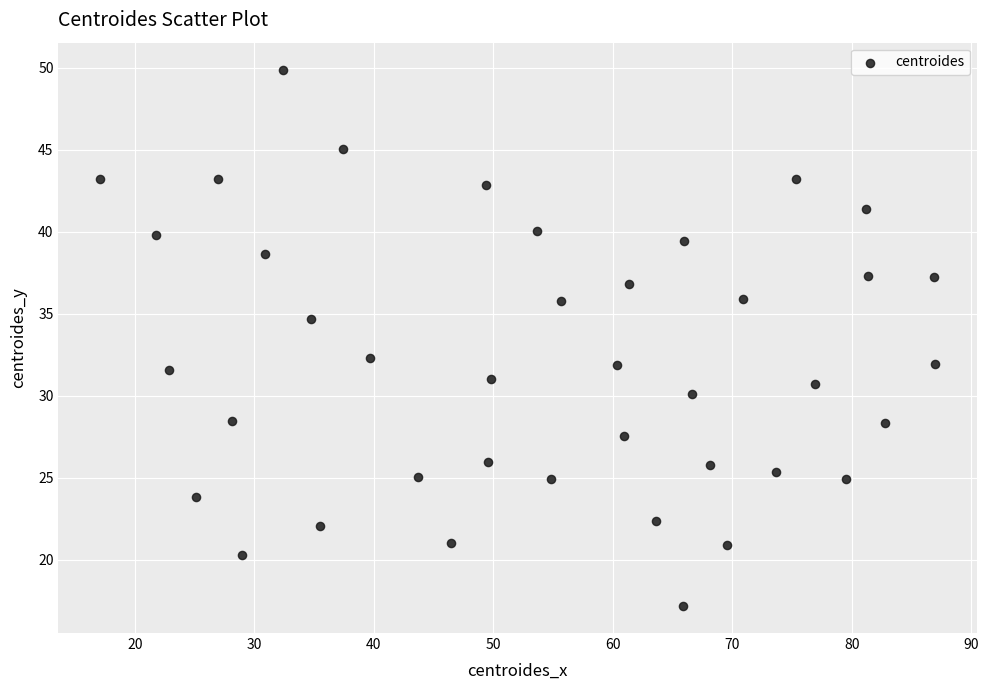

What is the range of X values (max minus min)?

69.8